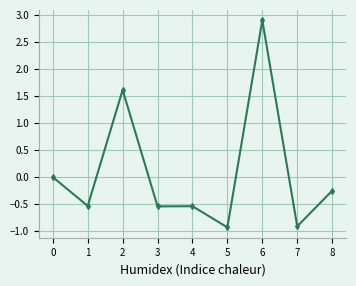

True or false: the data has more than 0 interior local peaks.

True